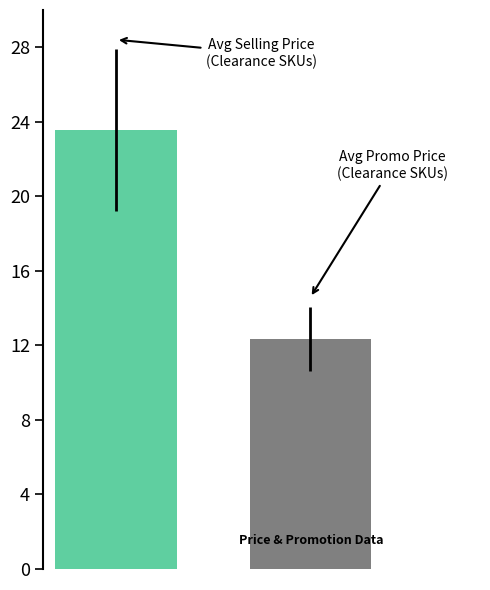

What is the smallest value displayed?

12.4